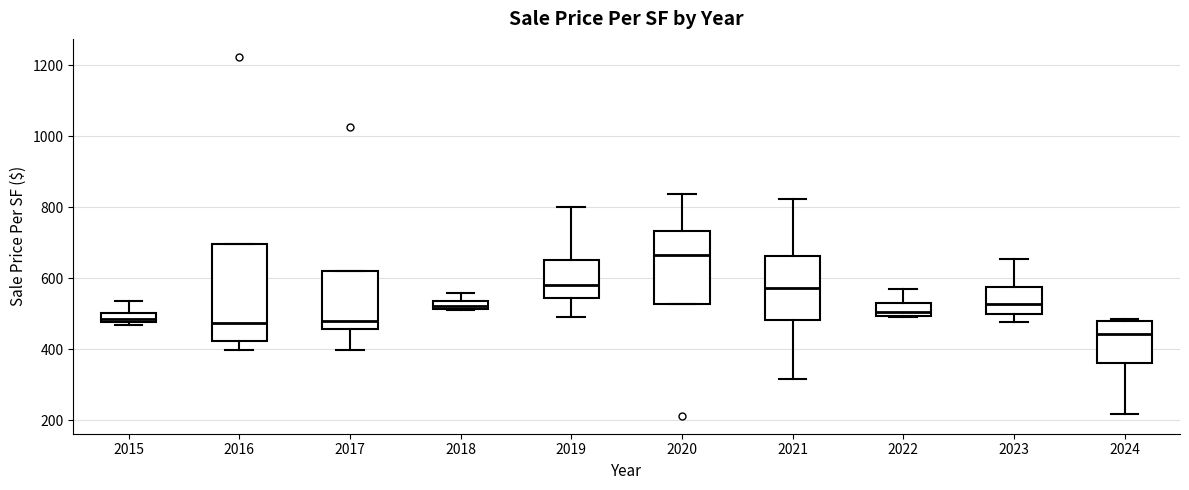

Which box's median line is the lowest?

2024